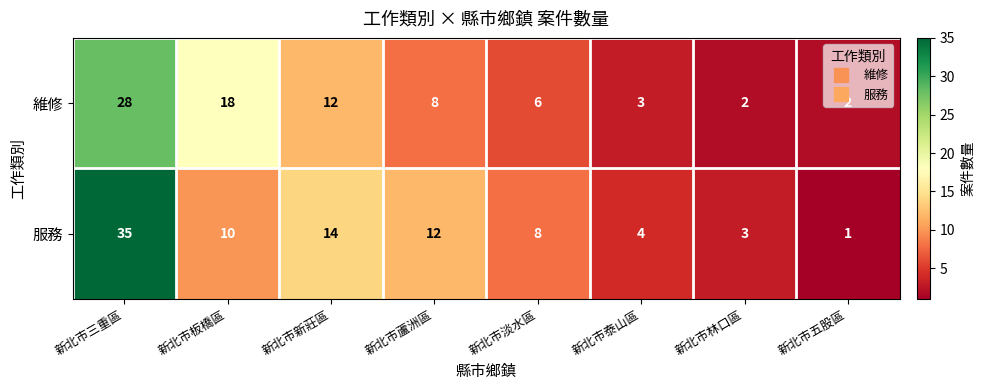

Which series has the largest total across all categories?

服務